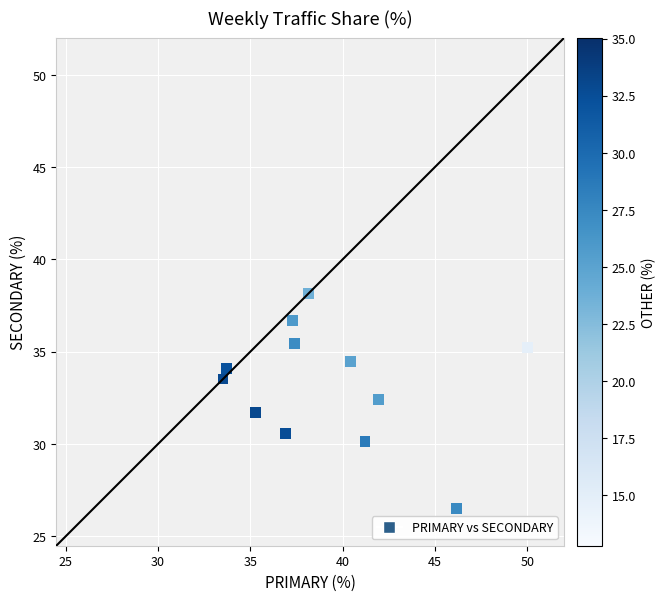

What is the average X value?

39.3